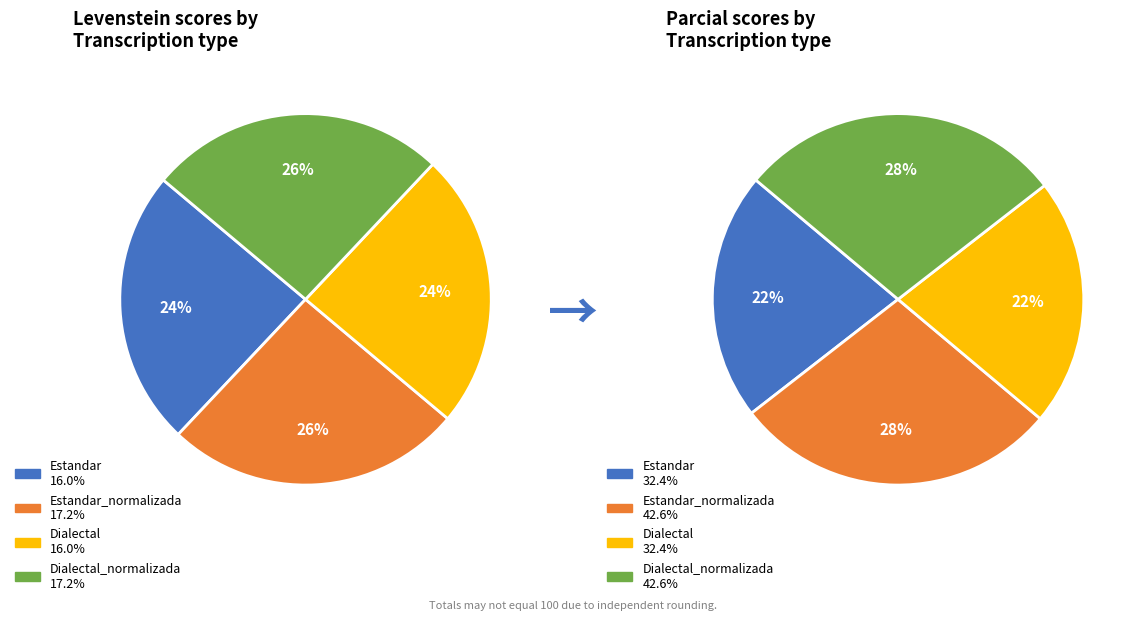

To the nearest percent, what is the difference between the largest and smallest slice percentages?

2%